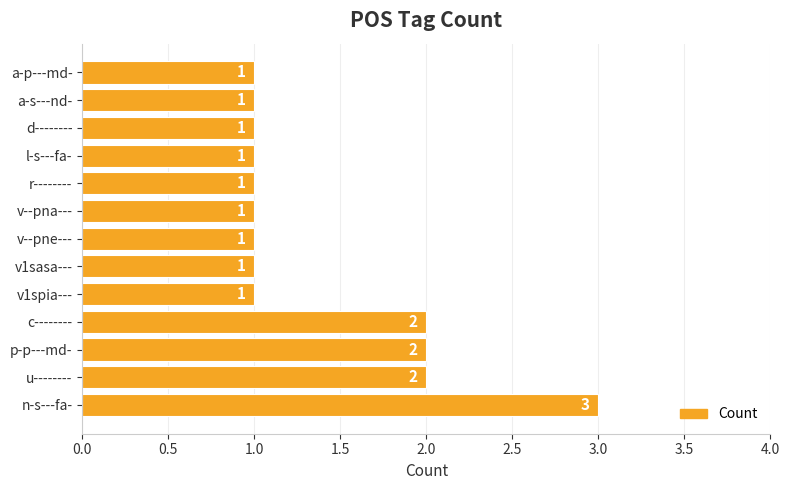

Reading bottom to top, list all the values displayed in this chart.

n-s---fa-=3	u--------=2	p-p---md-=2	c--------=2	v1spia---=1	v1sasa---=1	v--pne---=1	v--pna---=1	r--------=1	l-s---fa-=1	d--------=1	a-s---nd-=1	a-p---md-=1